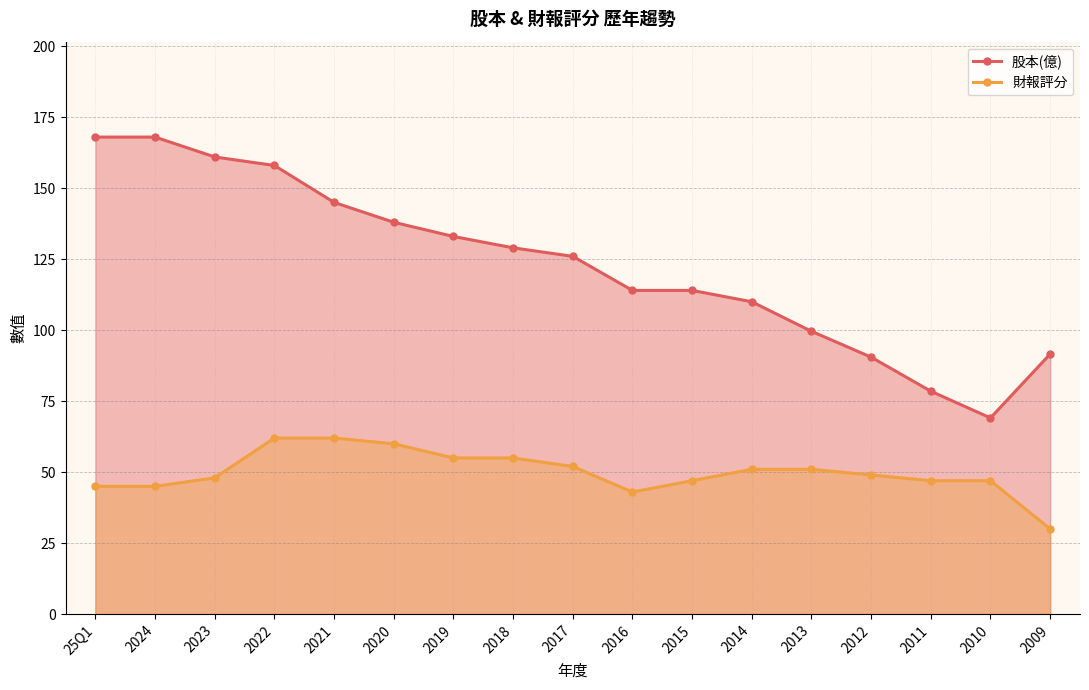

Is it true that 財報評分 equals 52.0 at 2017?

True